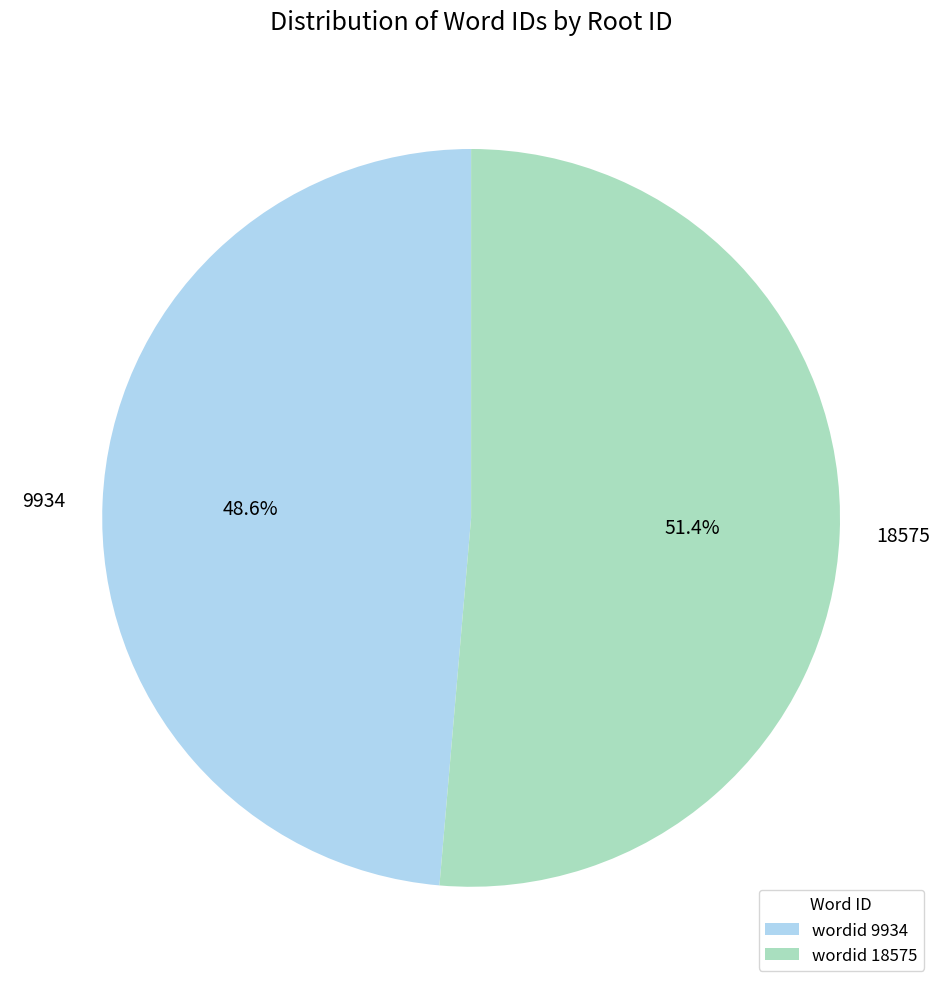

True or false: 9934 accounts for 35% of the total.

False